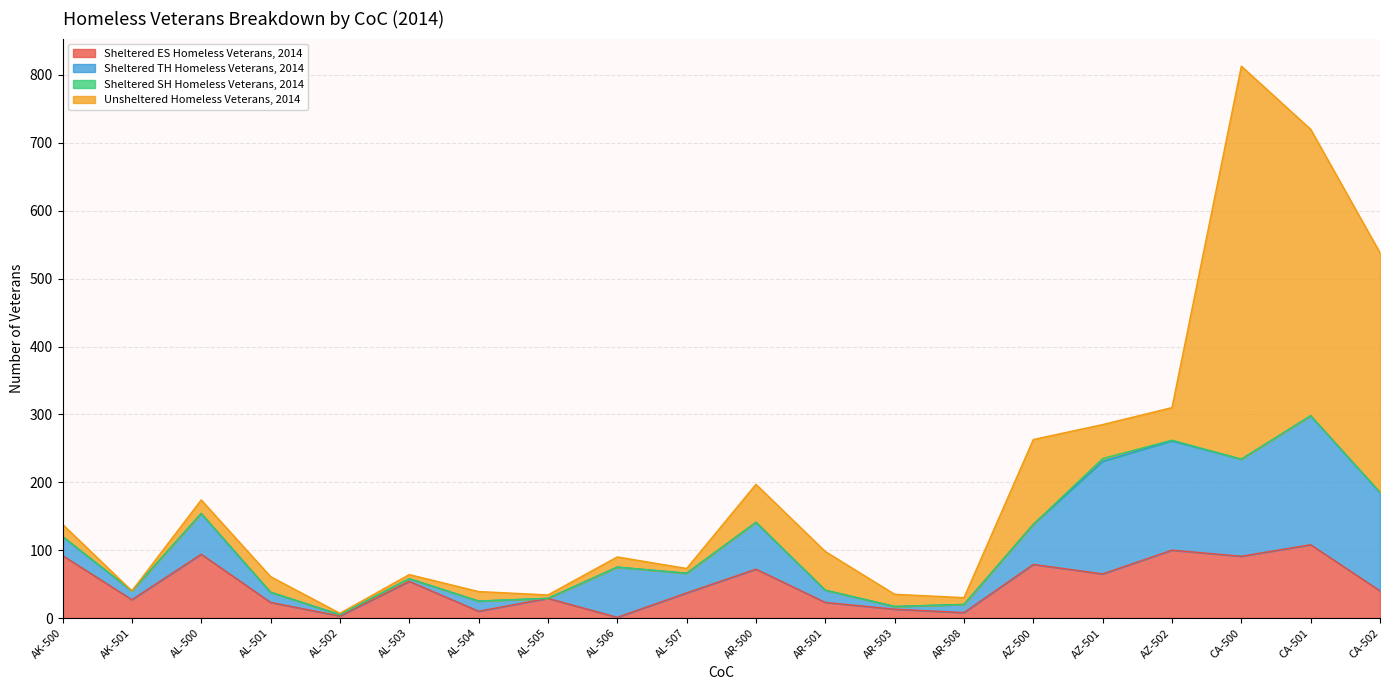

What is the difference between the highest and lowest values at AL-506?

74